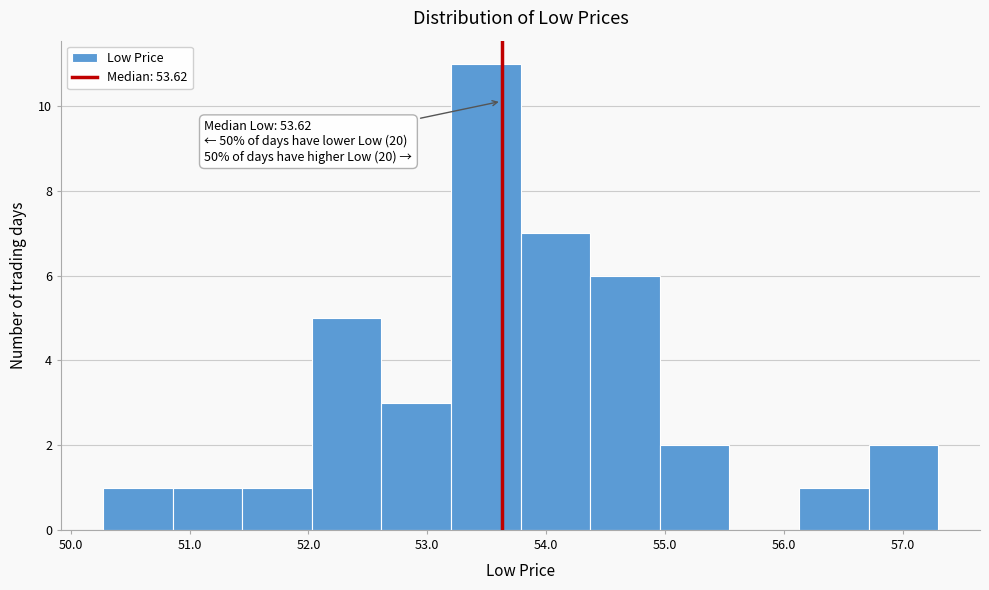

Over which range of the x-axis is the bar tallest?

53.2 to 53.8